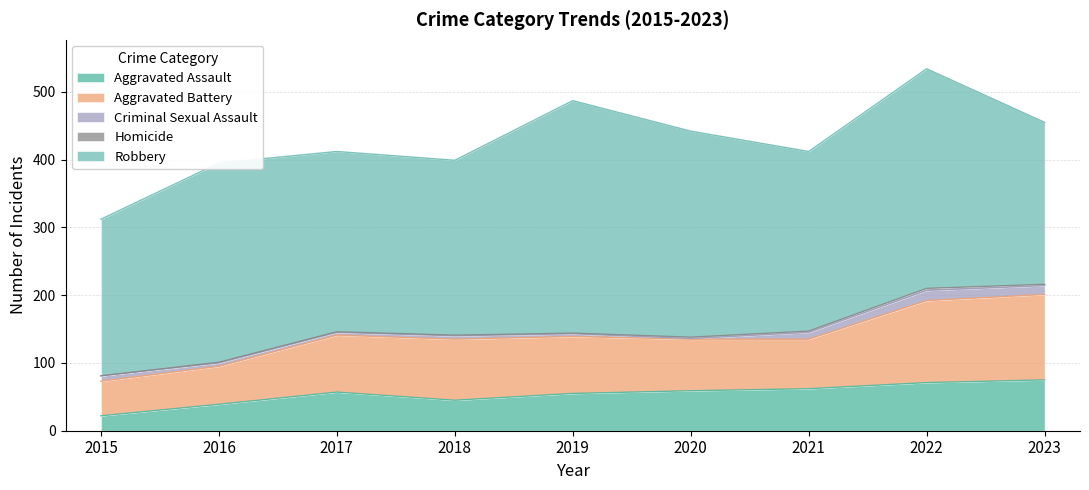

Reading left to right, extract all data points from this chart.

Aggravated Assault: 22	39	57	45	55	59	62	71	75
Aggravated Battery: 51	56	84	90	84	76	73	121	126
Criminal Sexual Assault: 8	5	4	5	4	1	10	15	13
Homicide: 0	1	1	1	1	2	2	3	2
Robbery: 231	294	266	258	343	304	265	324	239